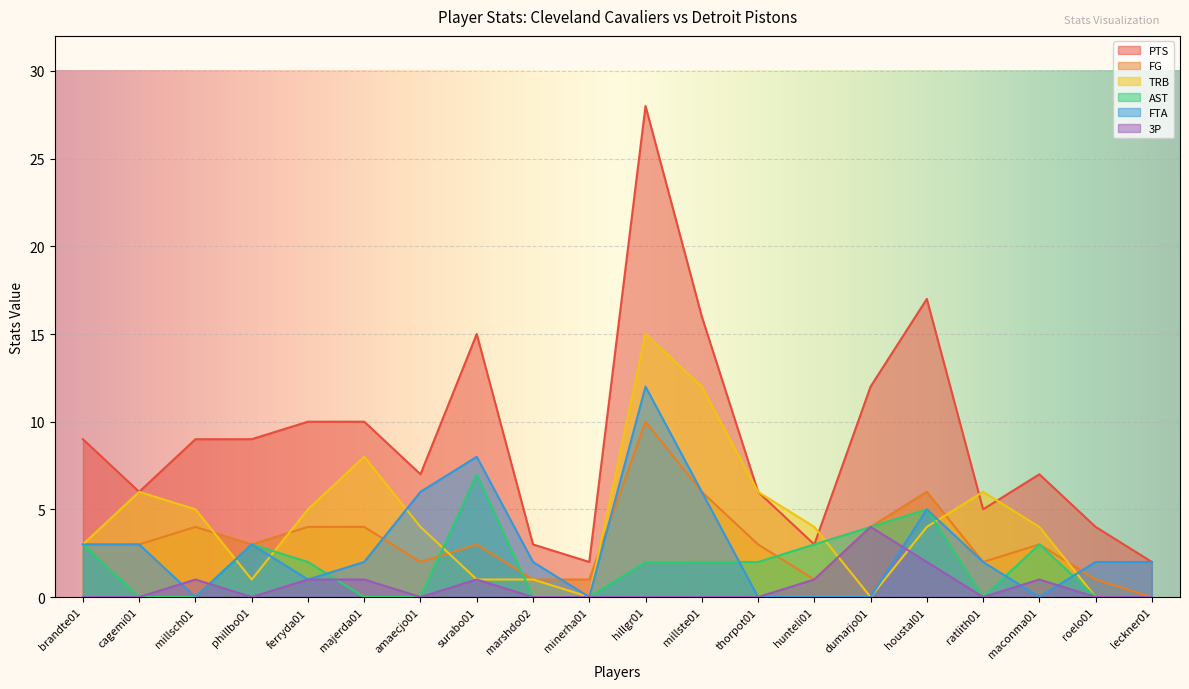

Which series changed the most between surabo01 and hillgr01?

TRB